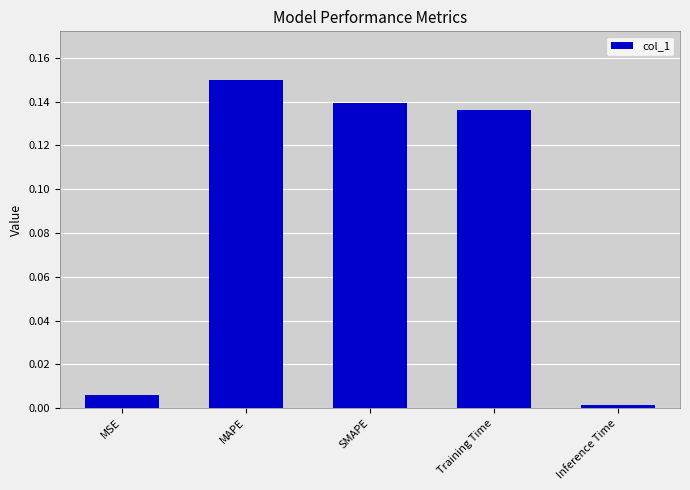

What is the sum of all values?

0.4